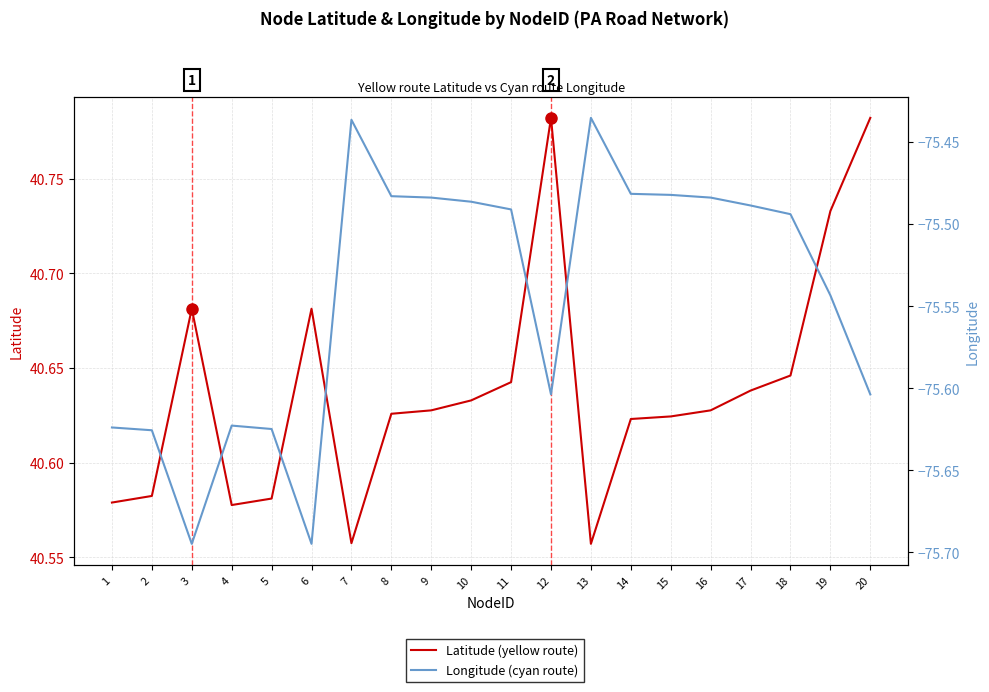

List the series in order of their overall mean, highest first.

Latitude (yellow route), Longitude (cyan route)